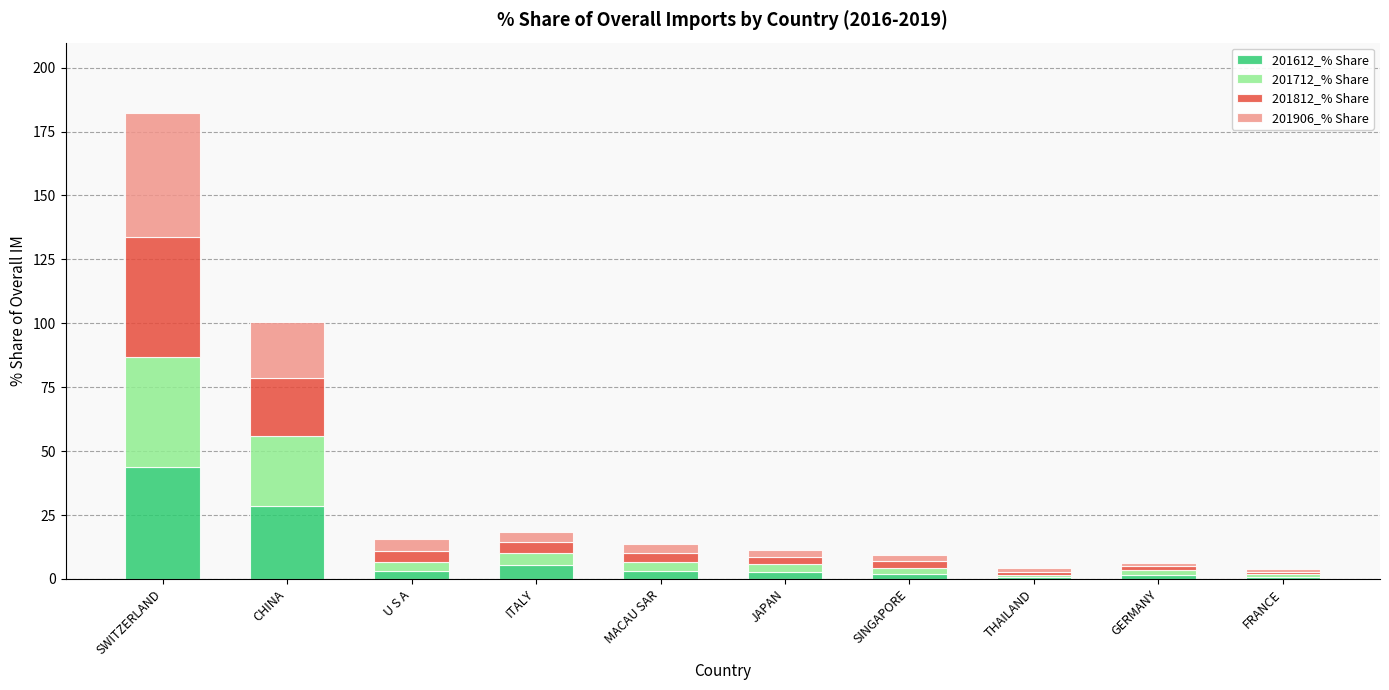

What is the maximum value for 201612_% Share?

43.6